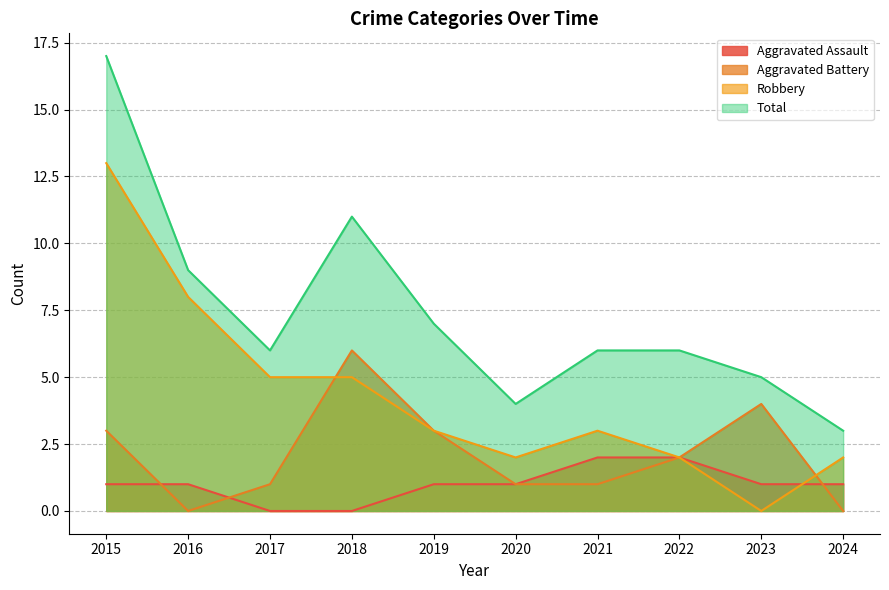

What are all the series names shown in the legend?

Aggravated Assault, Aggravated Battery, Robbery, Total